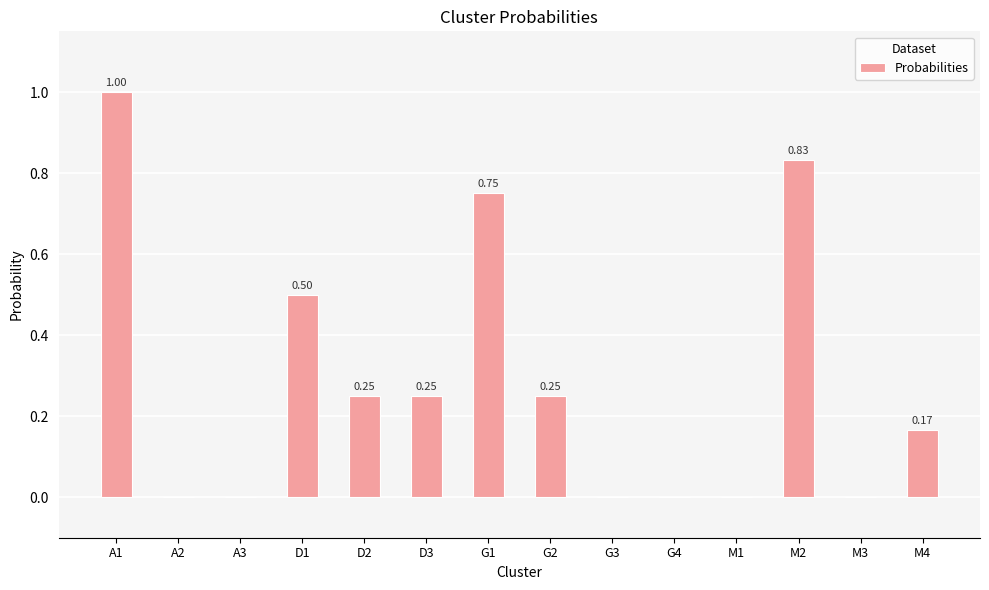

What is the change in value from D1 to G4?

-0.5